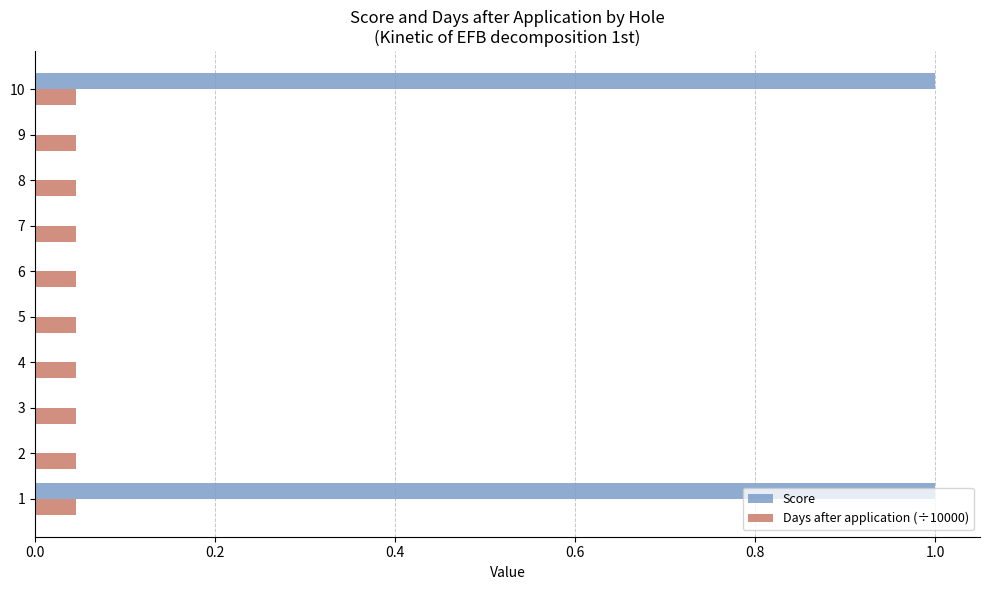

What is the sum of all Score values?

2.0